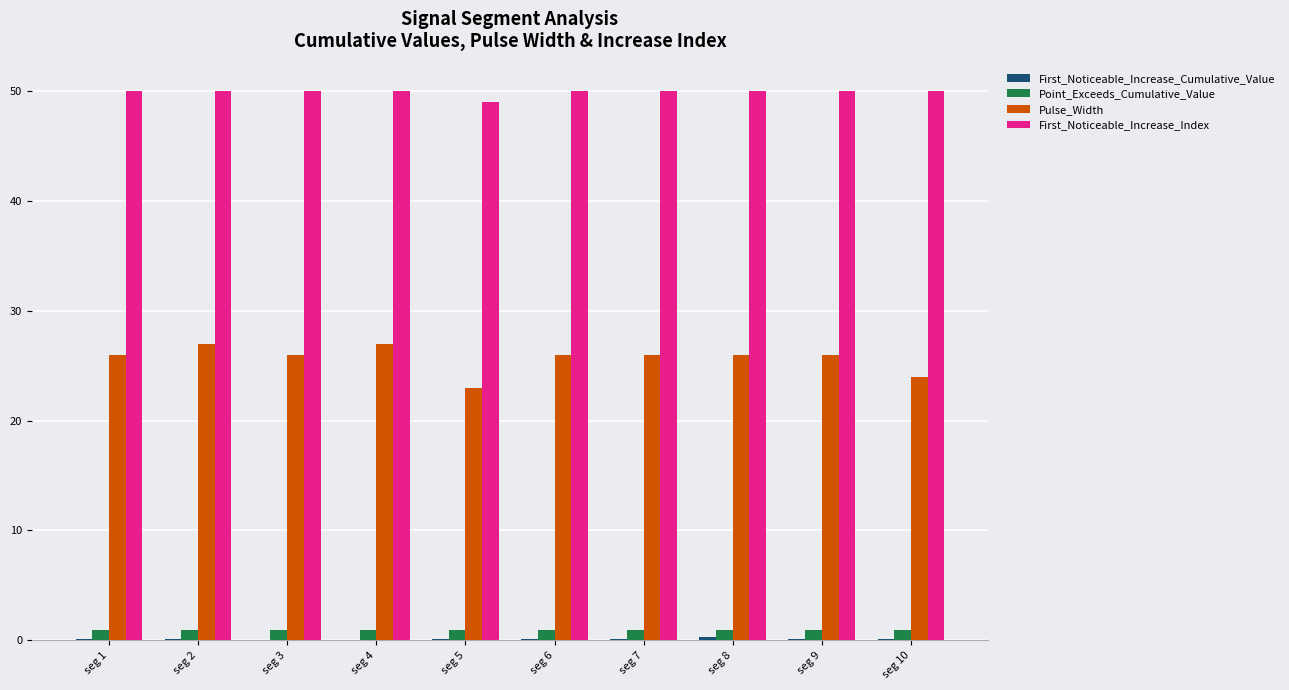

Which series has the largest total across all categories?

First_Noticeable_Increase_Index